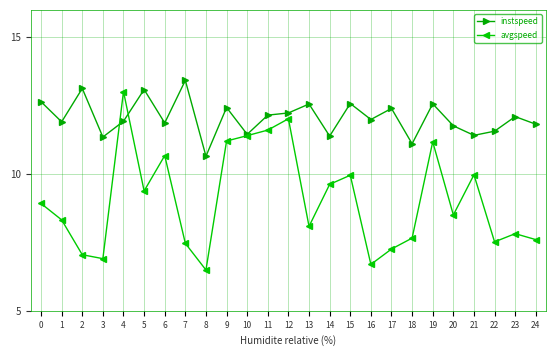

What is the spread (max minus min) of values at 23?

4.3